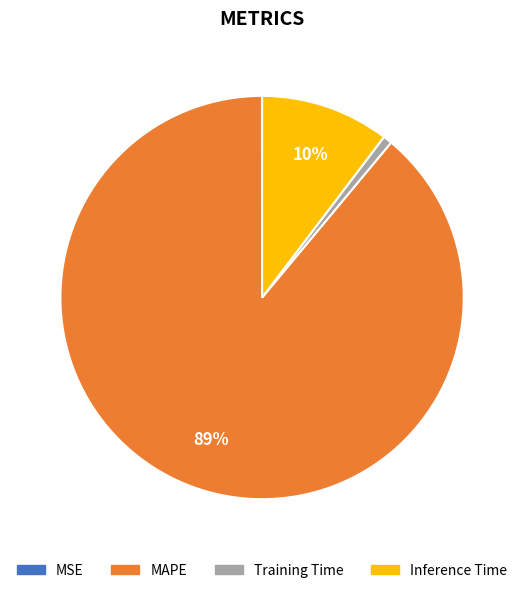

Which category has the biggest portion of the pie?

MAPE